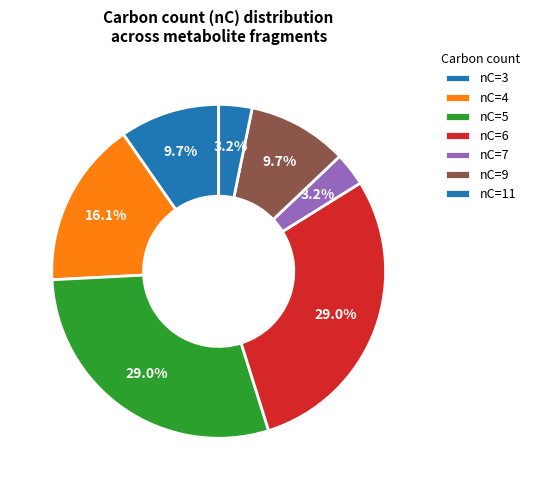

How many segments does this pie chart have?

7